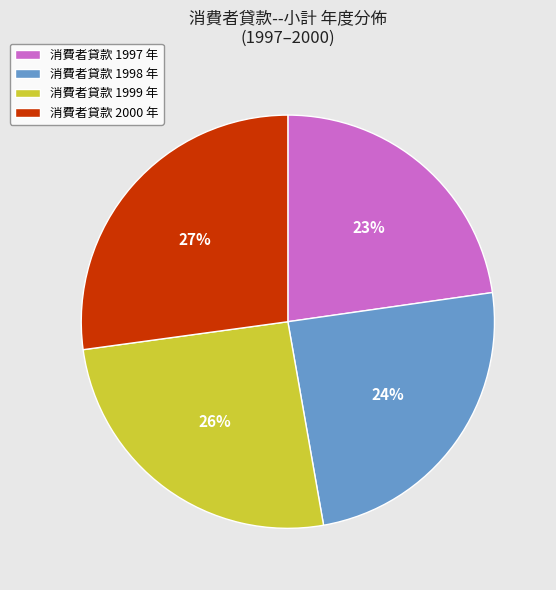

True or false: 消費者貸款 1997 年 accounts for 23% of the total.

True